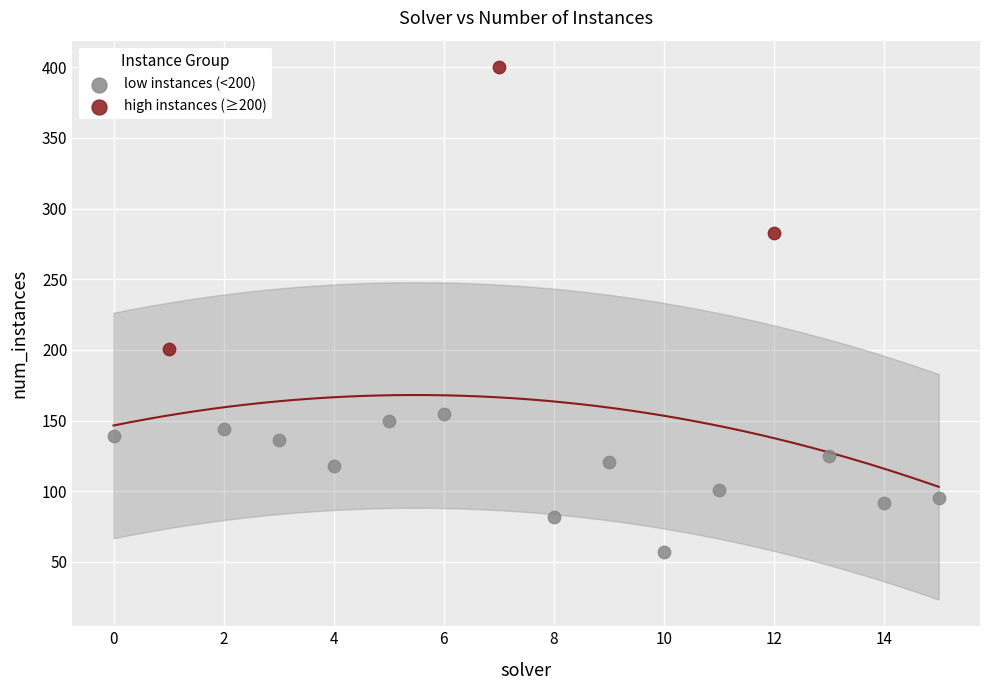

Which series has the largest Y range (max minus min)?

high instances (≥200)